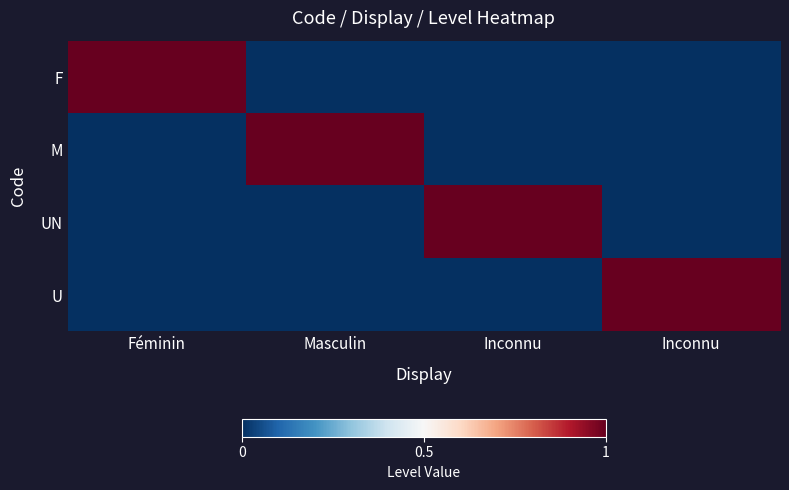

What is the spread (max minus min) of values at Inconnu?

1